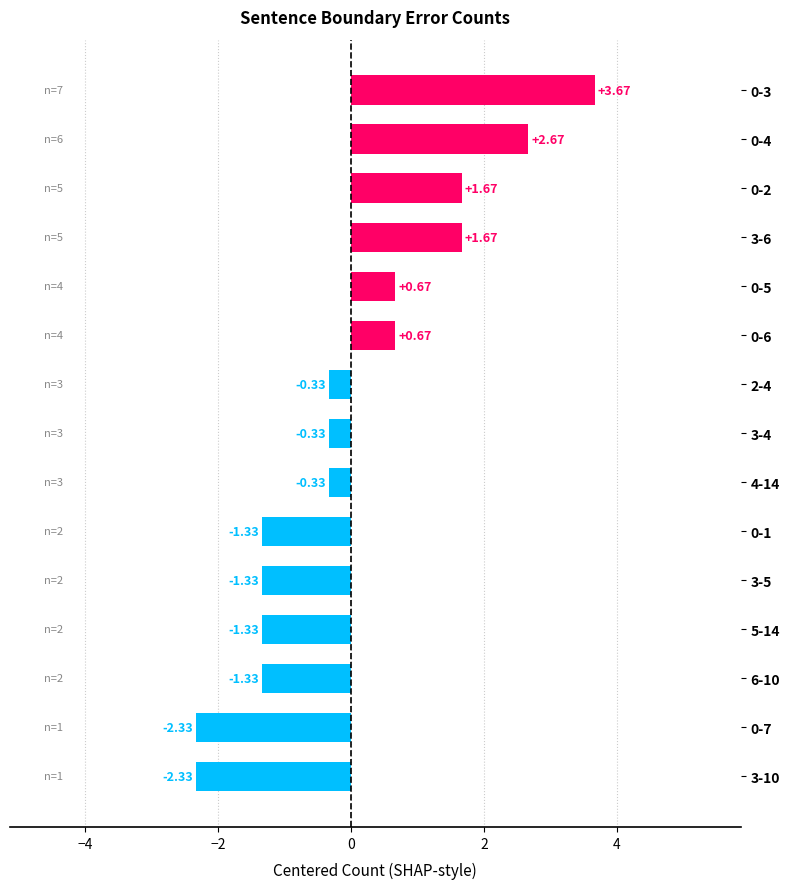

What is the sum of the values at 0-5 and 0-4?

3.3